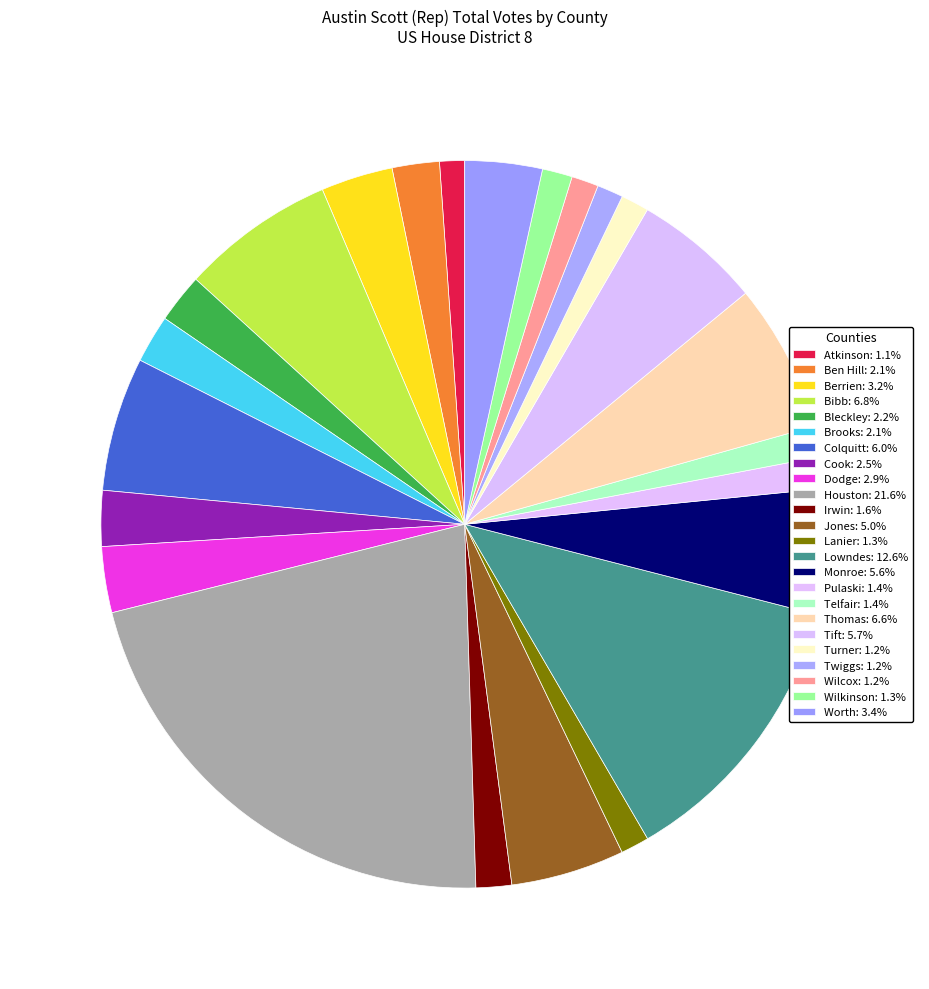

How many slices are in this pie chart?

24